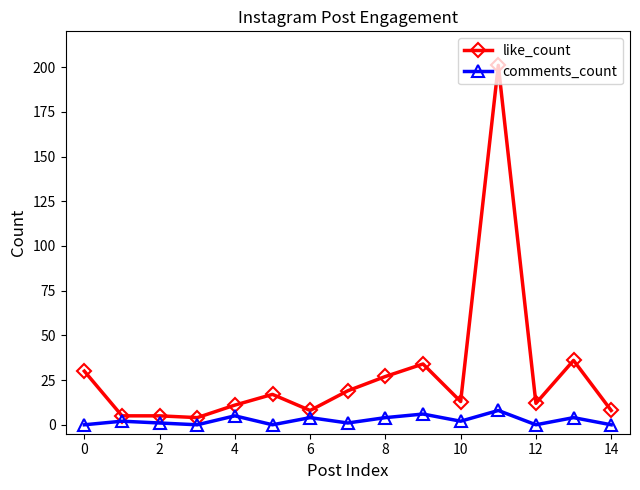

Which series has the widest spread of values?

like_count